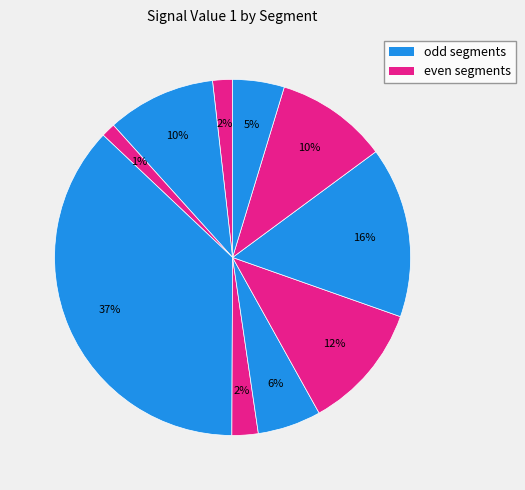

How many slices are in this pie chart?

10